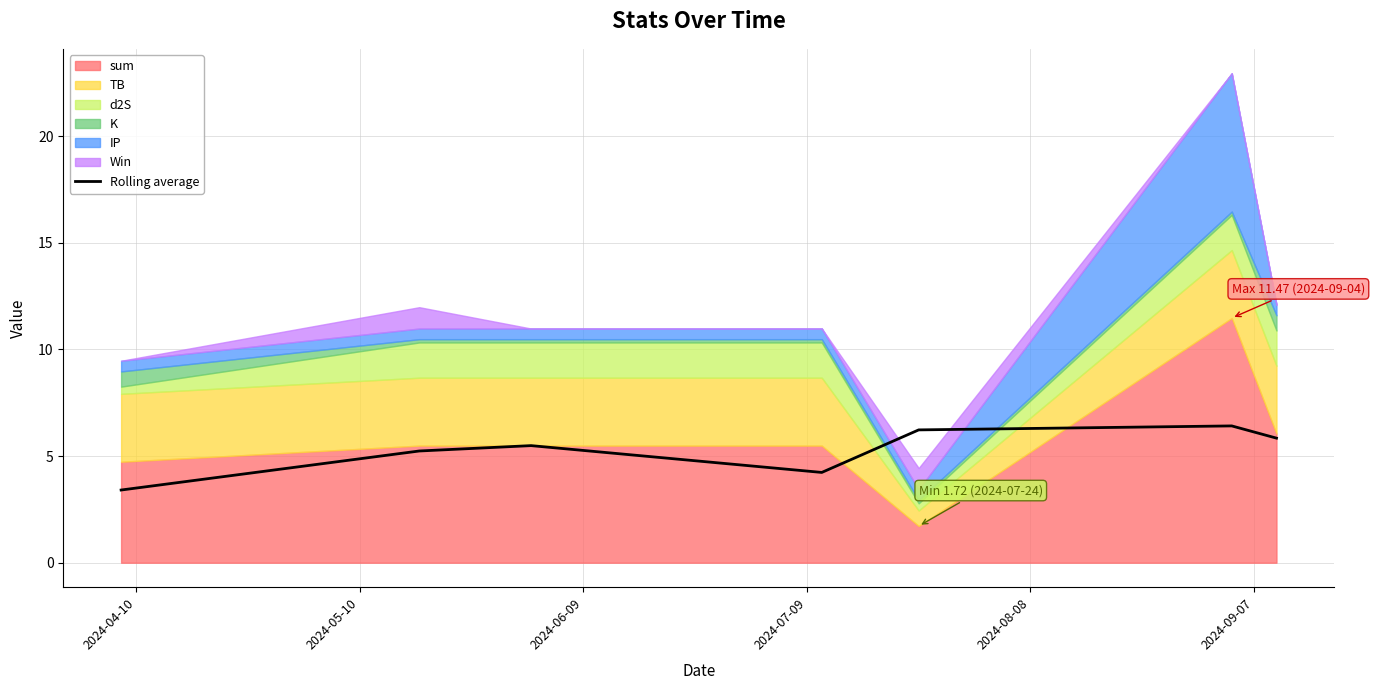

How many points are higher than both their immediate neighbors (excluding endpoints)?

2